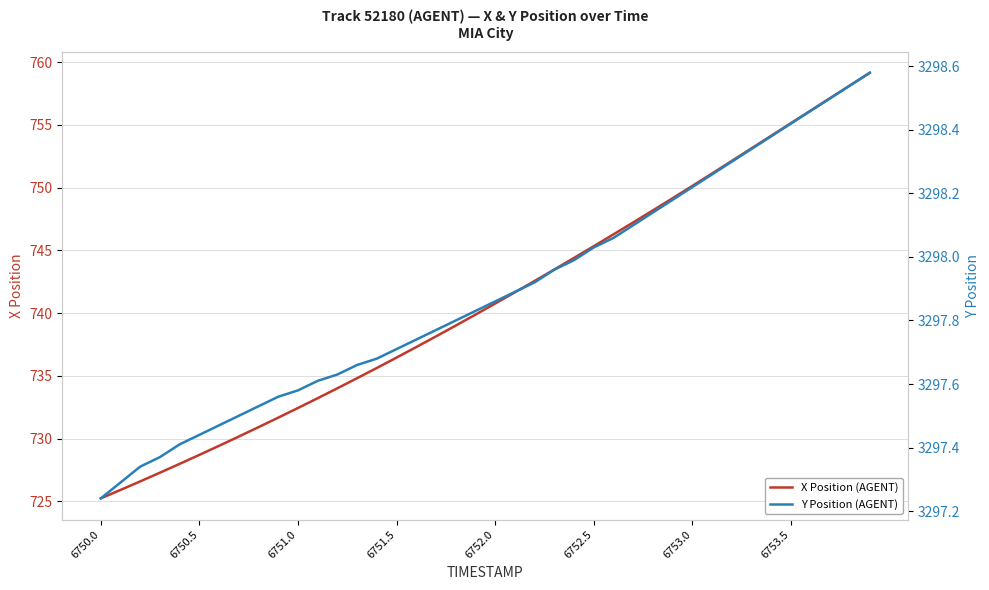

The X Position (AGENT) series shows 725.2 at 6750.0. True or false?

True